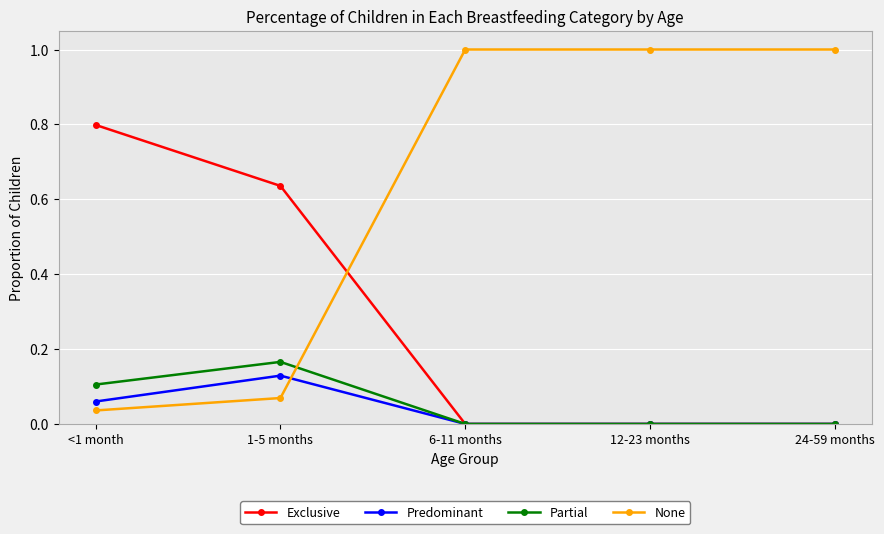

True or false: None and Predominant cross at least once.

True